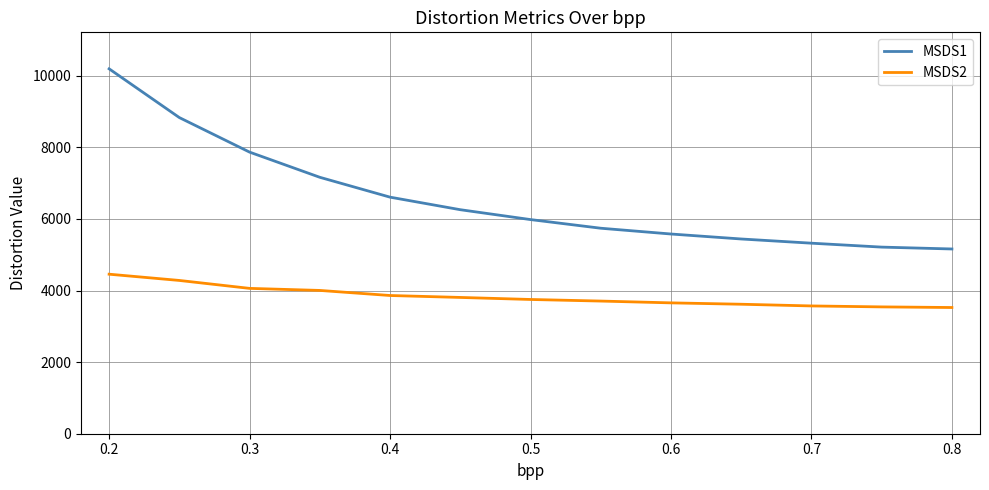

True or false: MSDS2 and MSDS1 intersect in this chart.

False